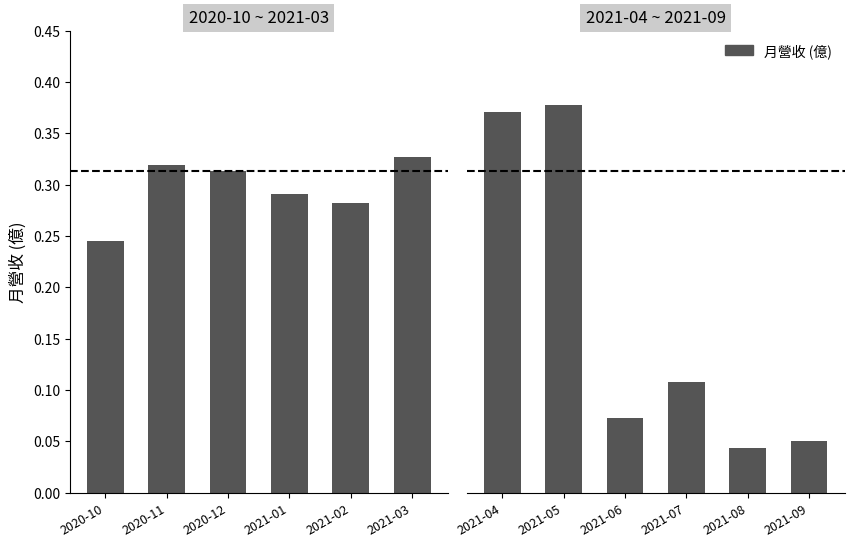

What is the sum of the values at 2021-07 and 2021-04?

0.5